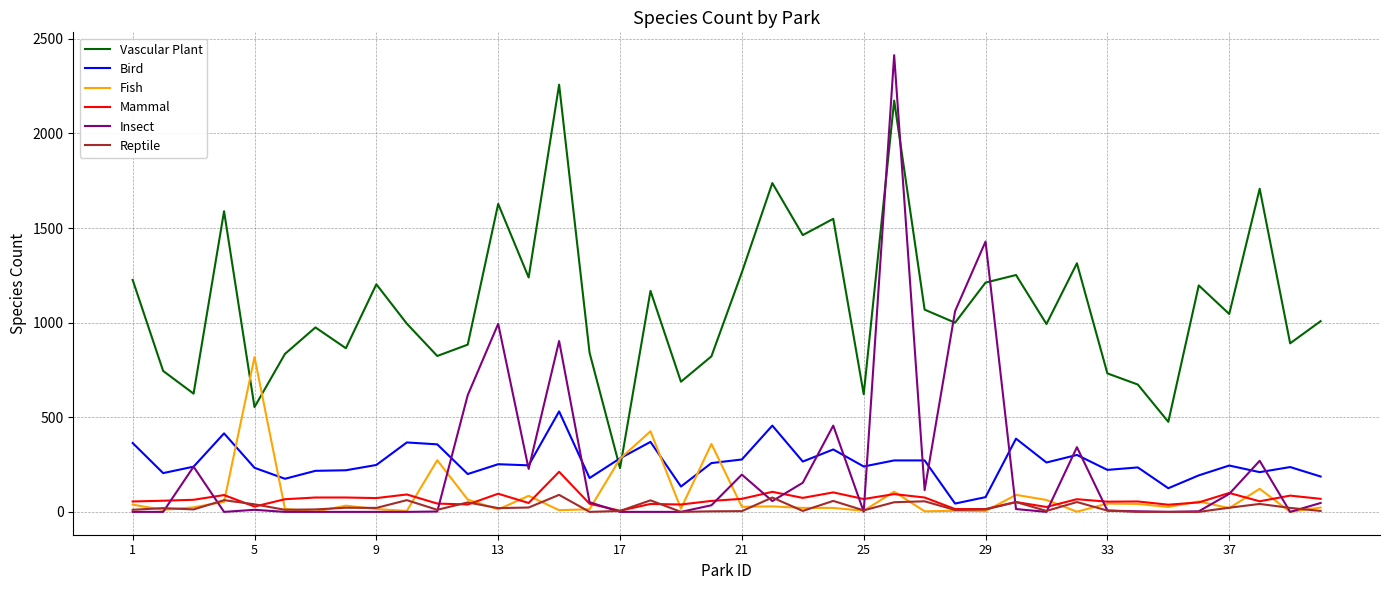

After their last crossing, which series has the higher values: Vascular Plant or Fish?

Vascular Plant